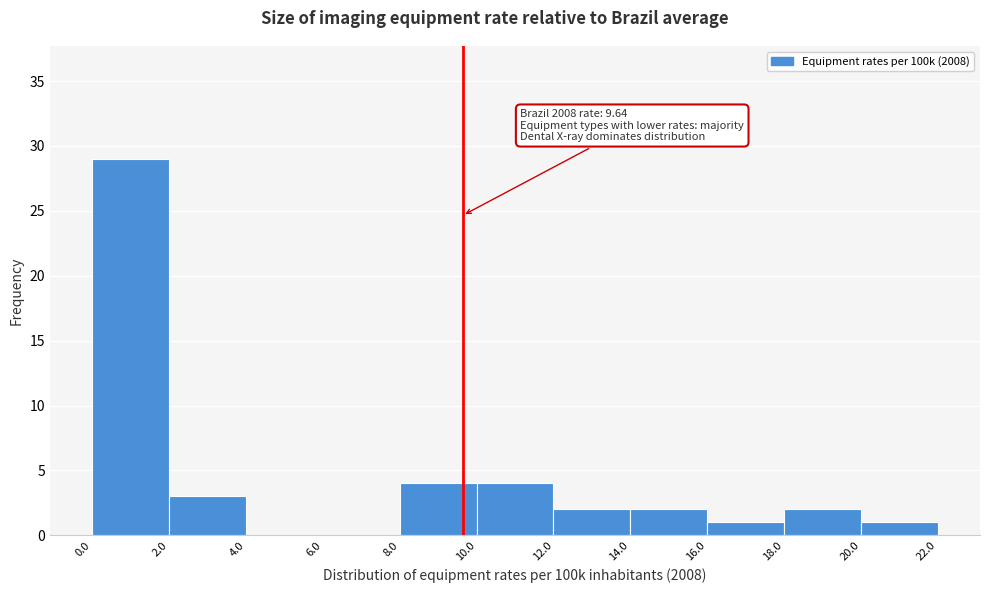

Over which range of the x-axis is the bar tallest?

0.0 to 2.0